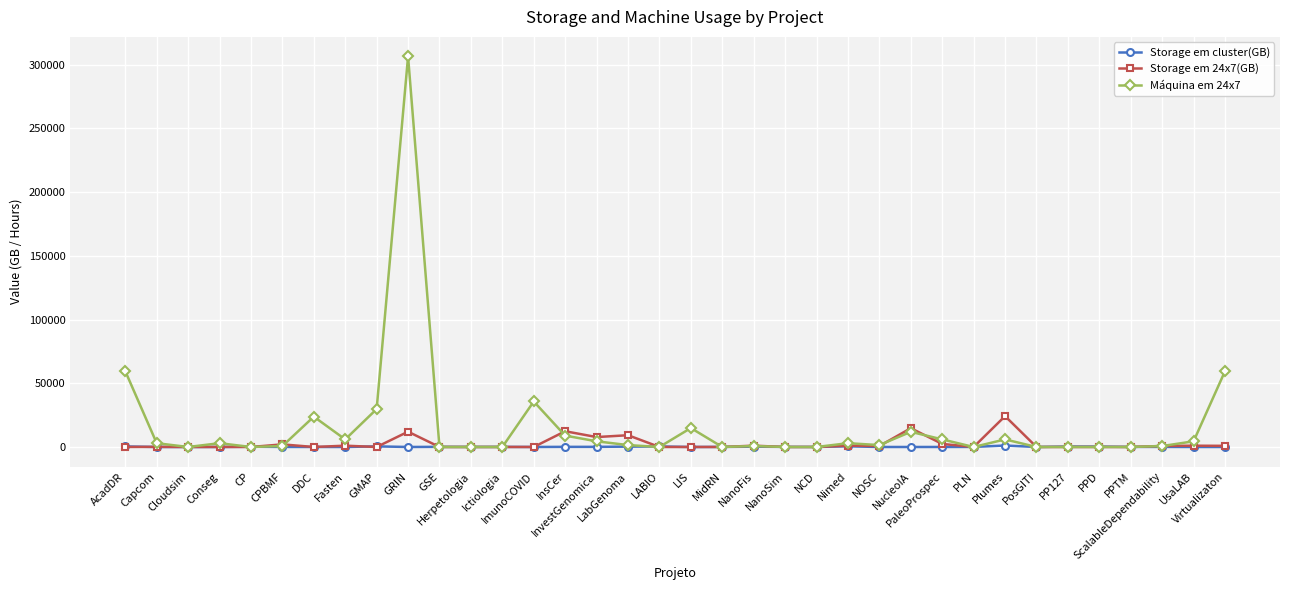

True or false: Storage em 24x7(GB) has more than 0 points higher than both neighbors.

True